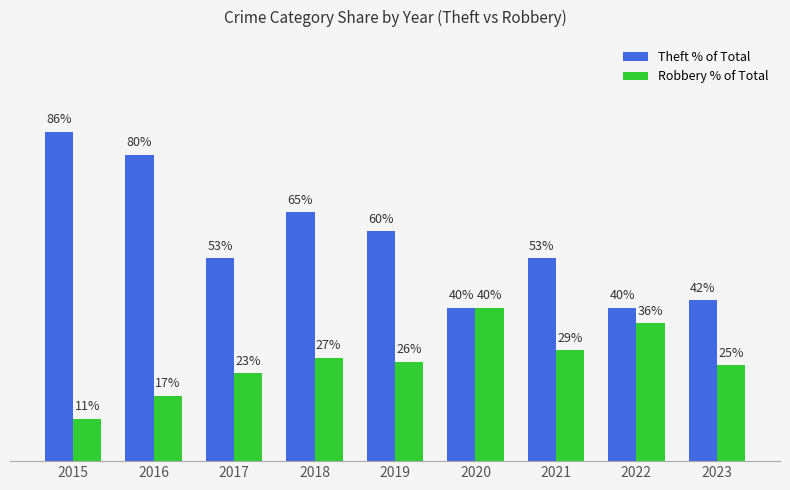

List the series in order of their overall mean, highest first.

Theft % of Total, Robbery % of Total